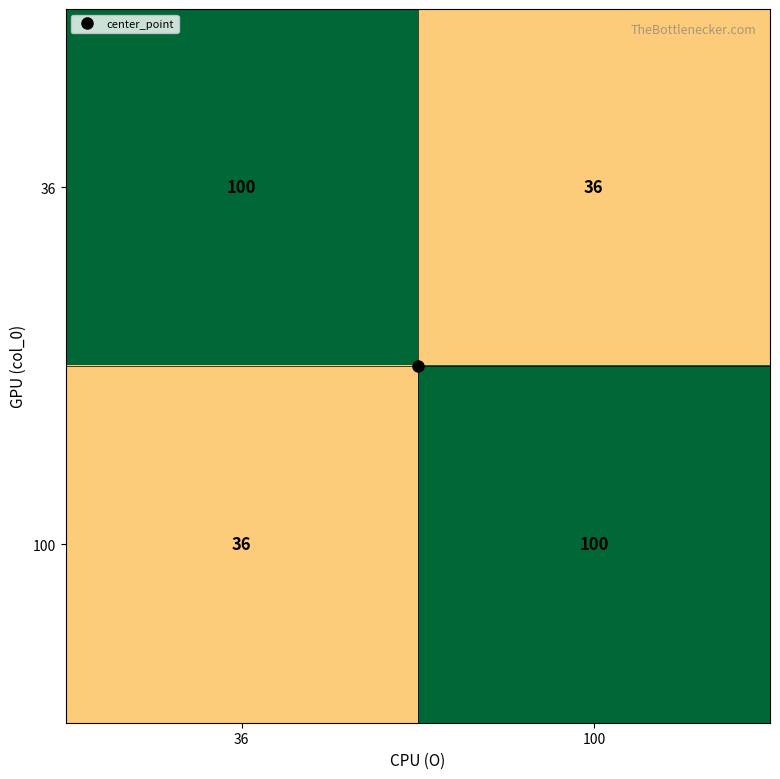

At 36, list the series in order from largest to smallest.

36, 100